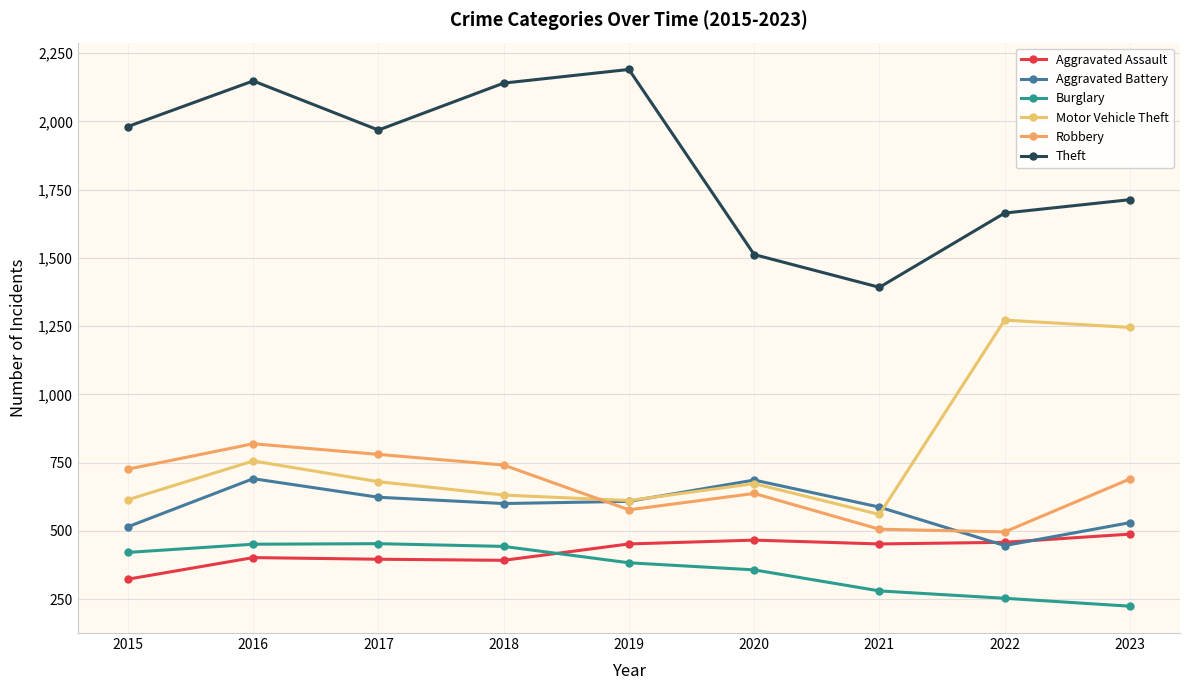

How many categories are shown in the chart?

9